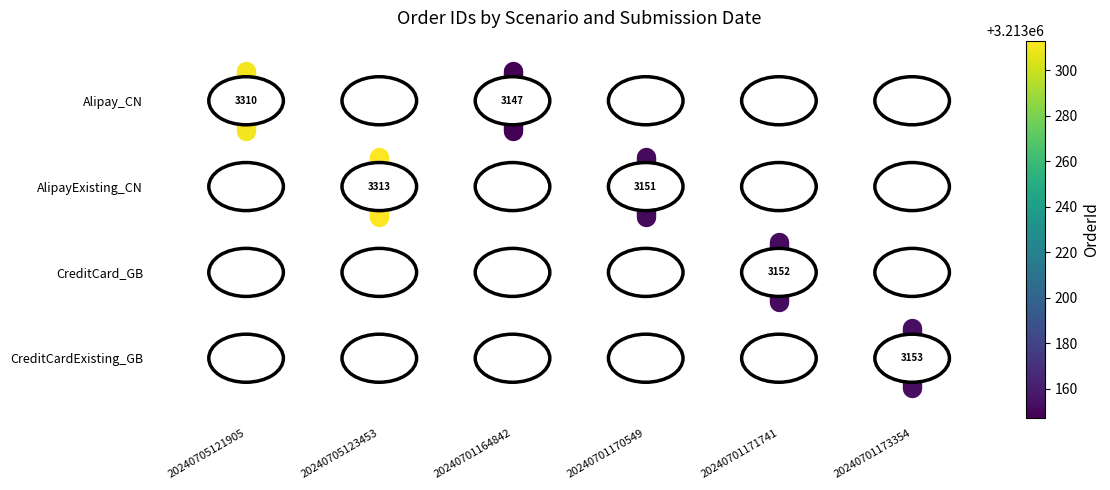

The value of Alipay_CN_20240701164842 at 20240701164842 is 0.6. True or false?

False